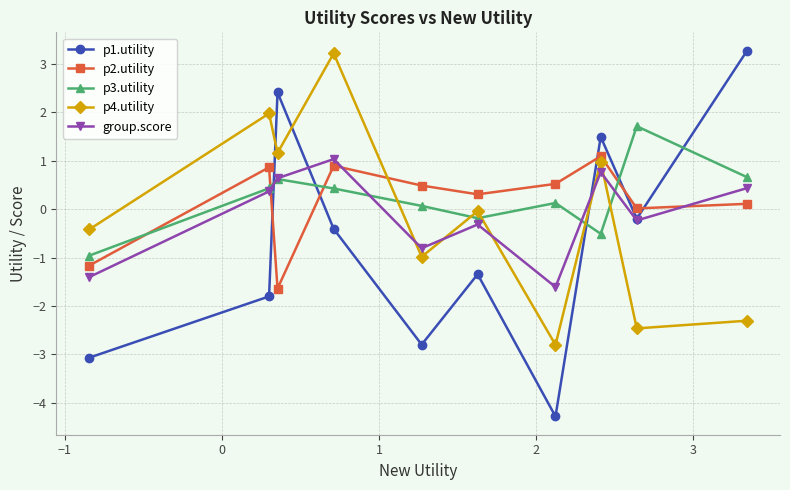

Which series has the widest spread of values?

p1.utility